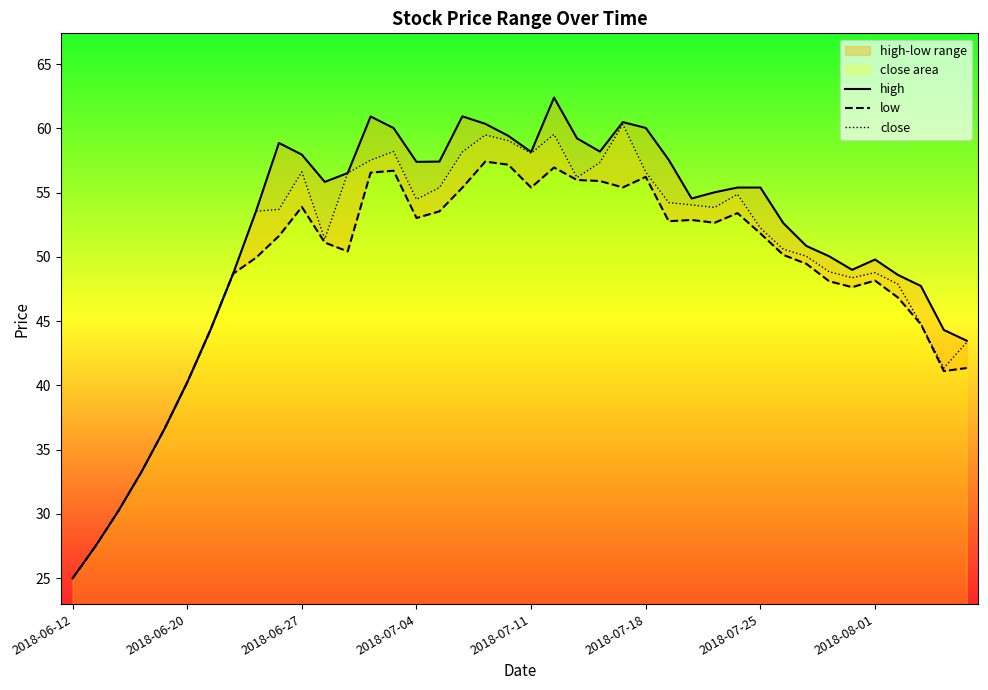

Rank the series by their maximum value, from lowest to highest.

low, close, high